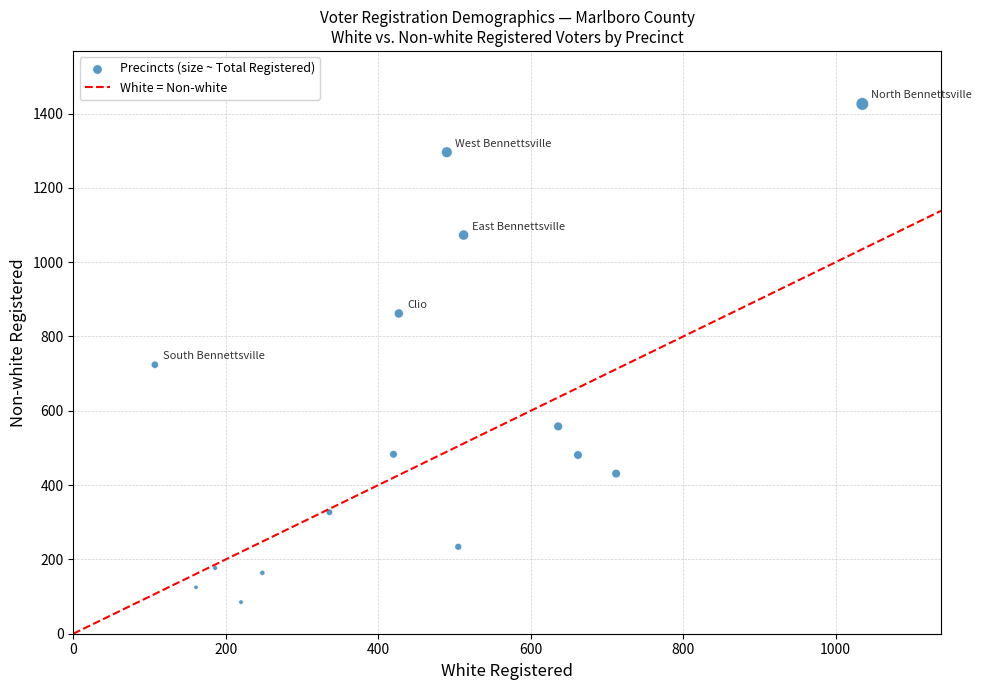

What is the range of X values (max minus min)?

928